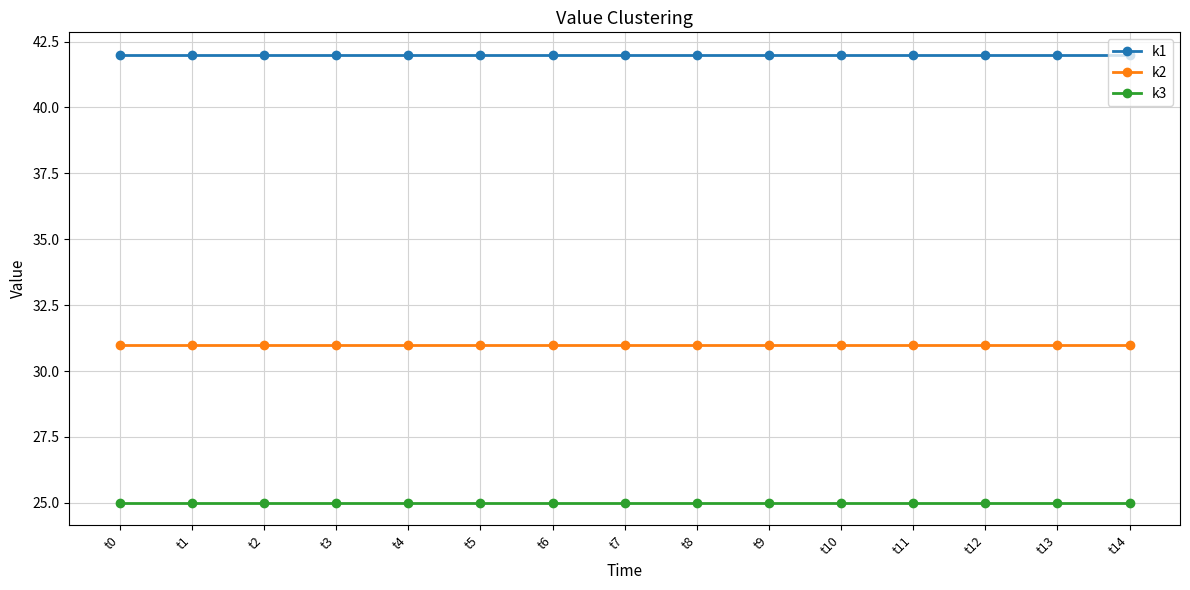

What is the difference between the highest and lowest values at t2?

17